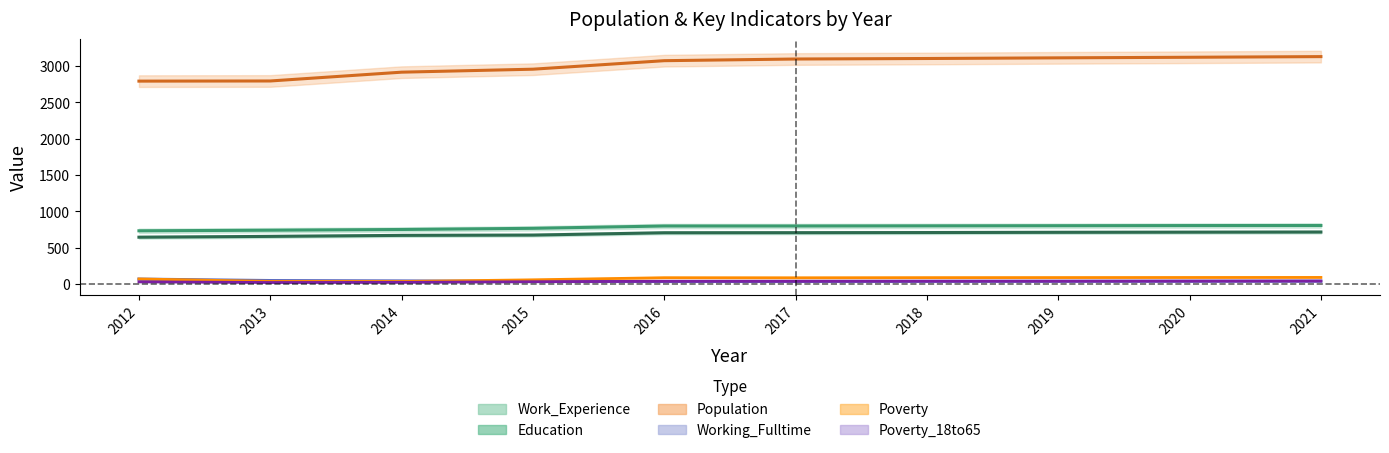

How many intersections are there between Working_Fulltime and Poverty_18to65?

1